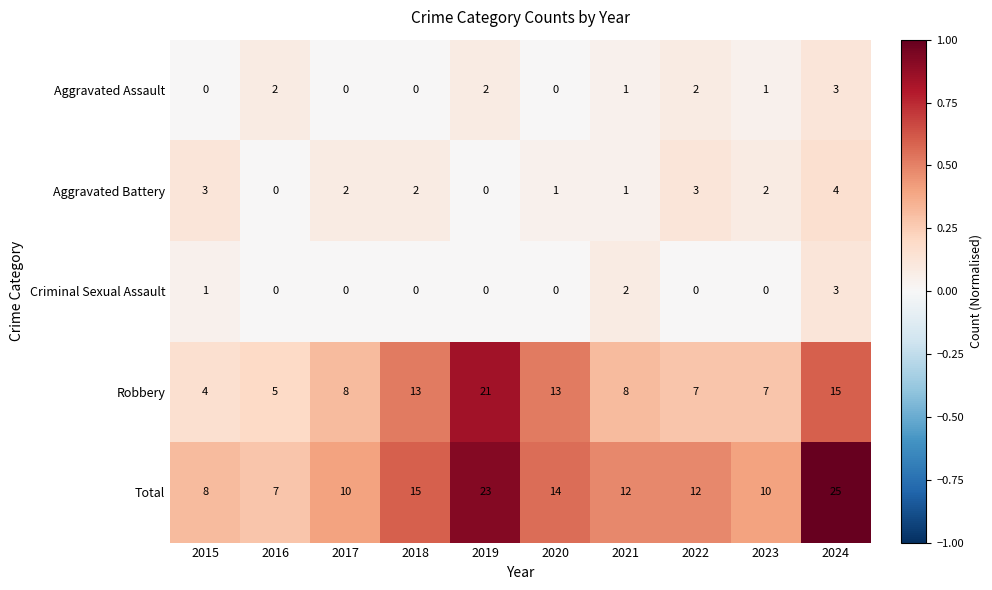

What is the minimum value for Robbery?

4